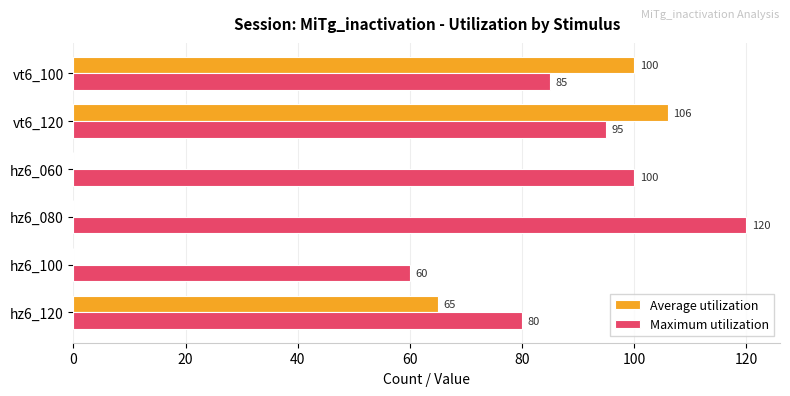

What is the maximum value shown in the chart?

120